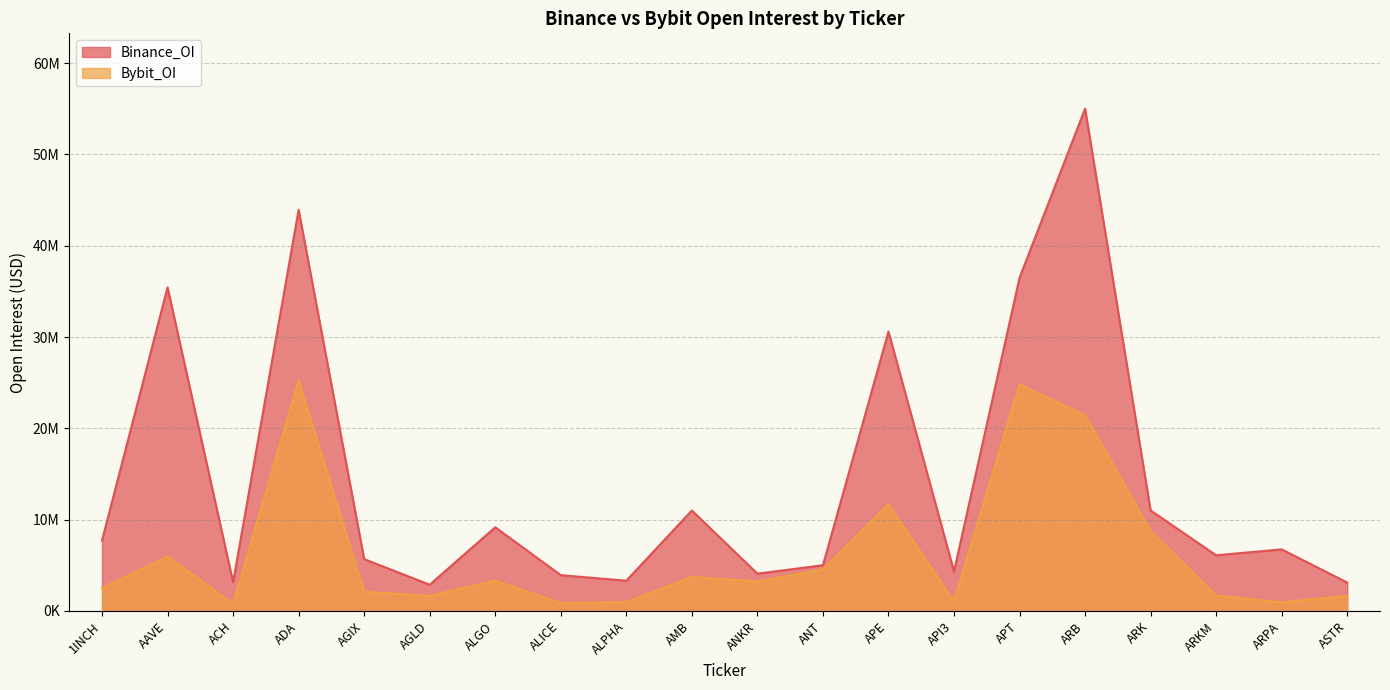

In Bybit_OI, how many points are higher than both neighbors (excluding endpoints)?

6